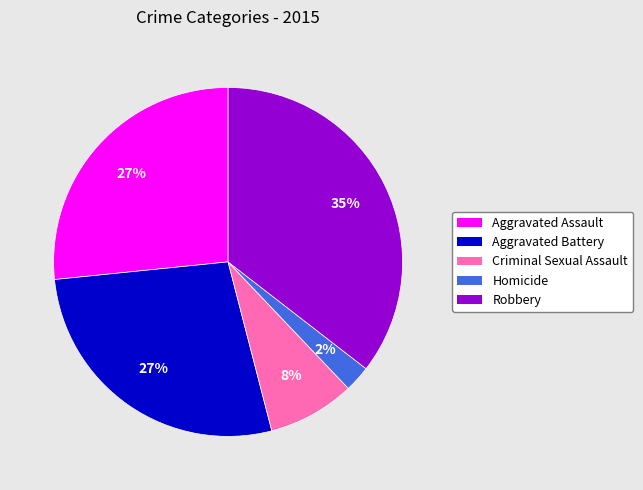

What is the ratio of the value at Criminal Sexual Assault to the value at Aggravated Assault?

0.3